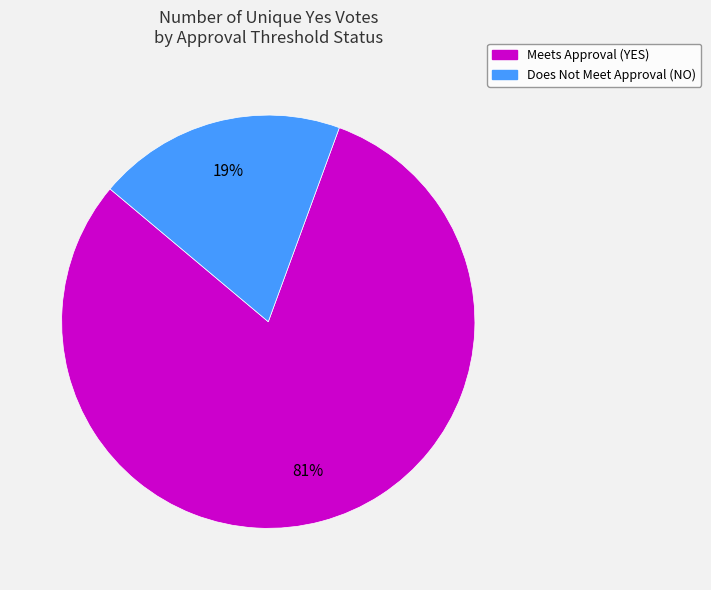

How many segments does this pie chart have?

2